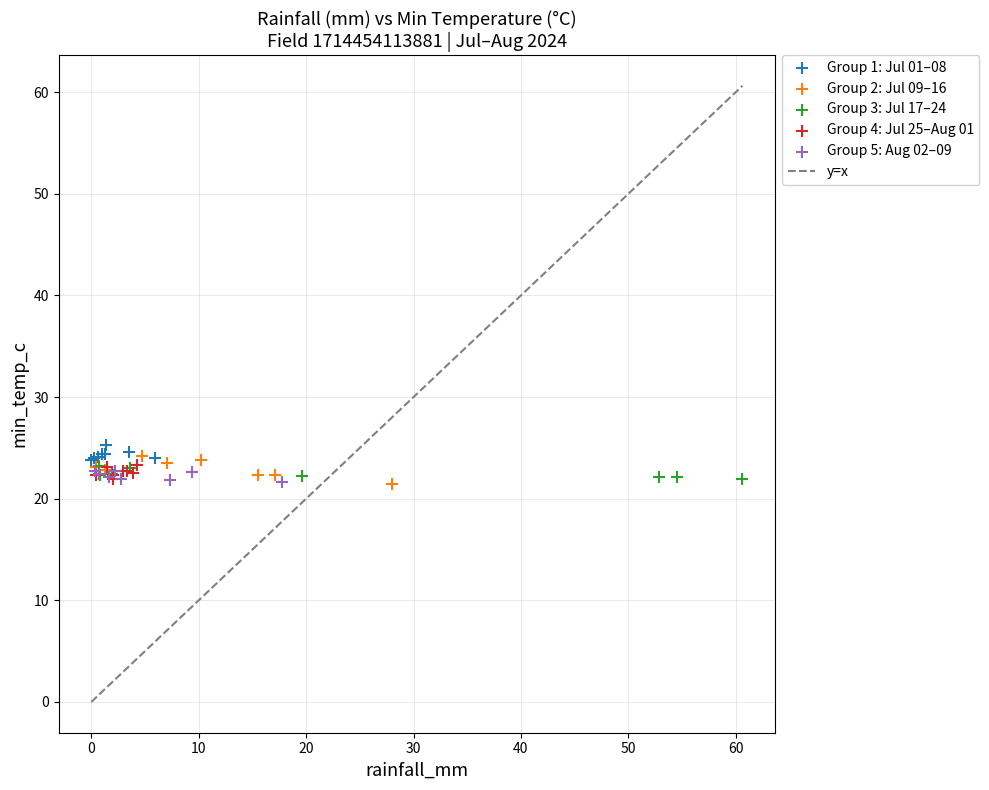

Which series contains the highest Y value?

Group 1: Jul 01–08